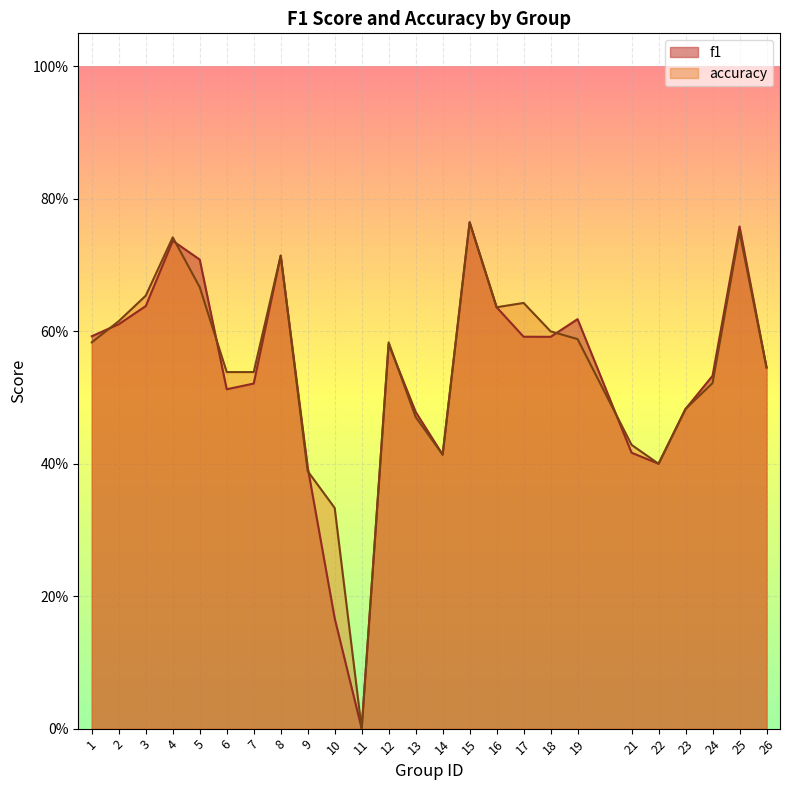

Rank the series by their average value, from highest to lowest.

accuracy, f1